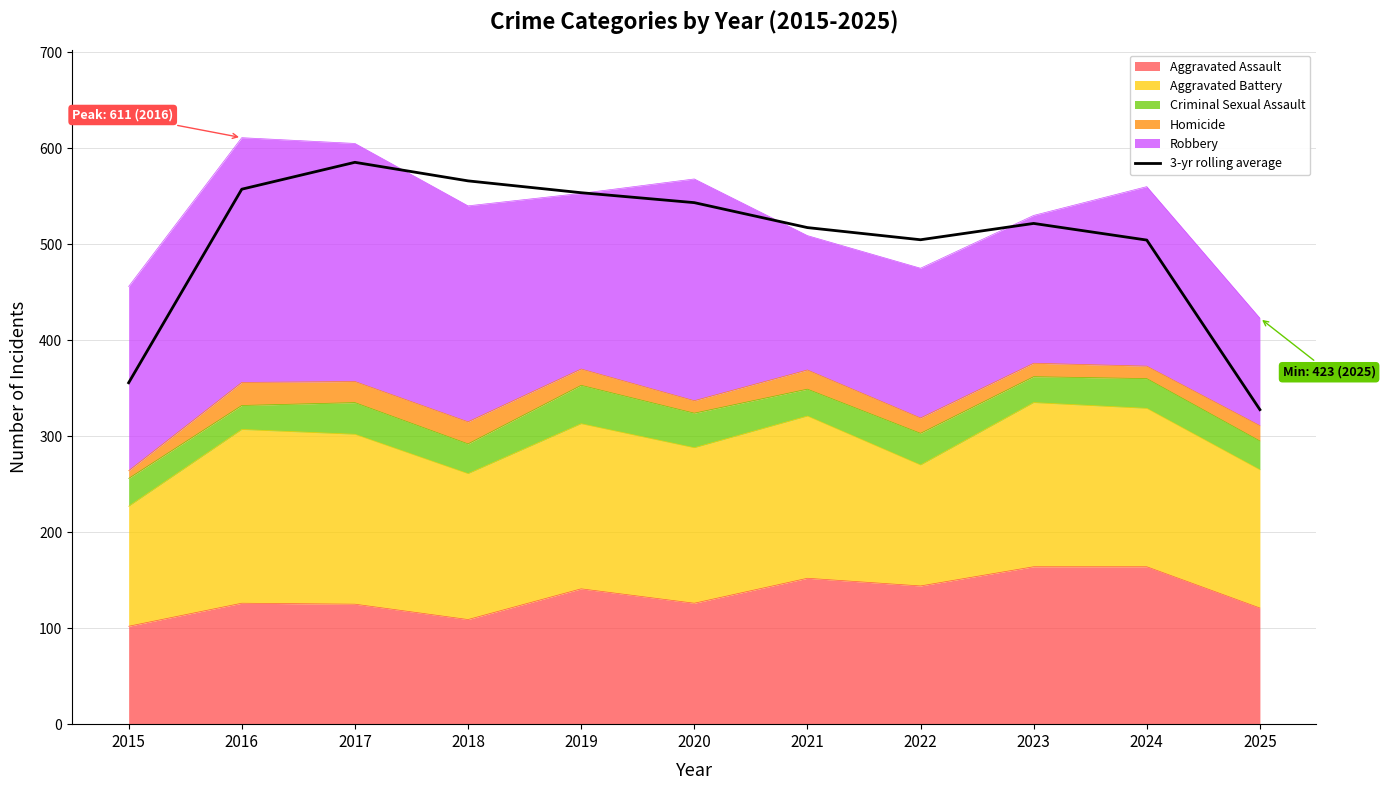

Does the chart display data point markers on the line(s)?

No